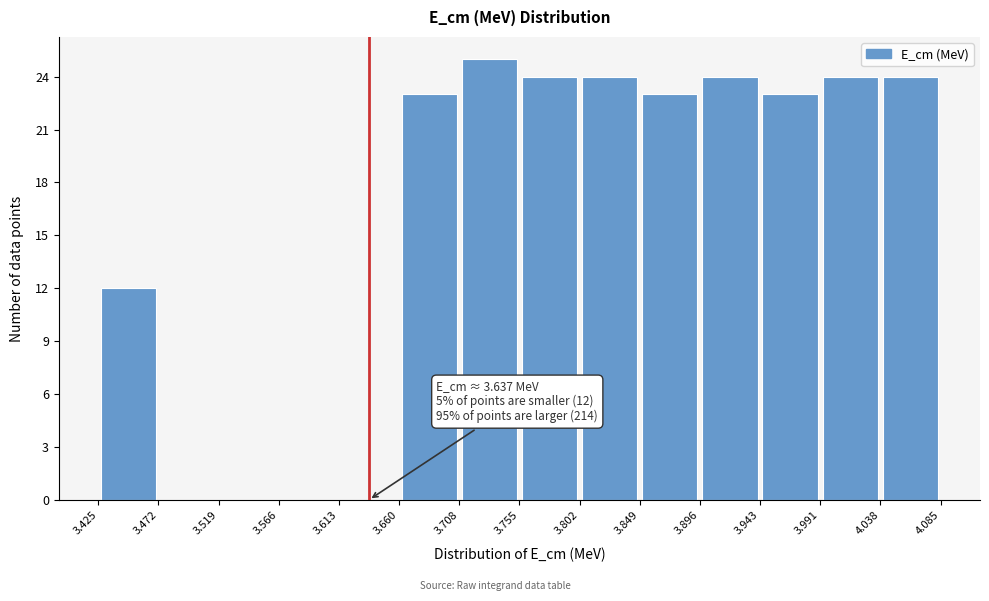

Over which range of the x-axis is the bar tallest?

3.708 to 3.755